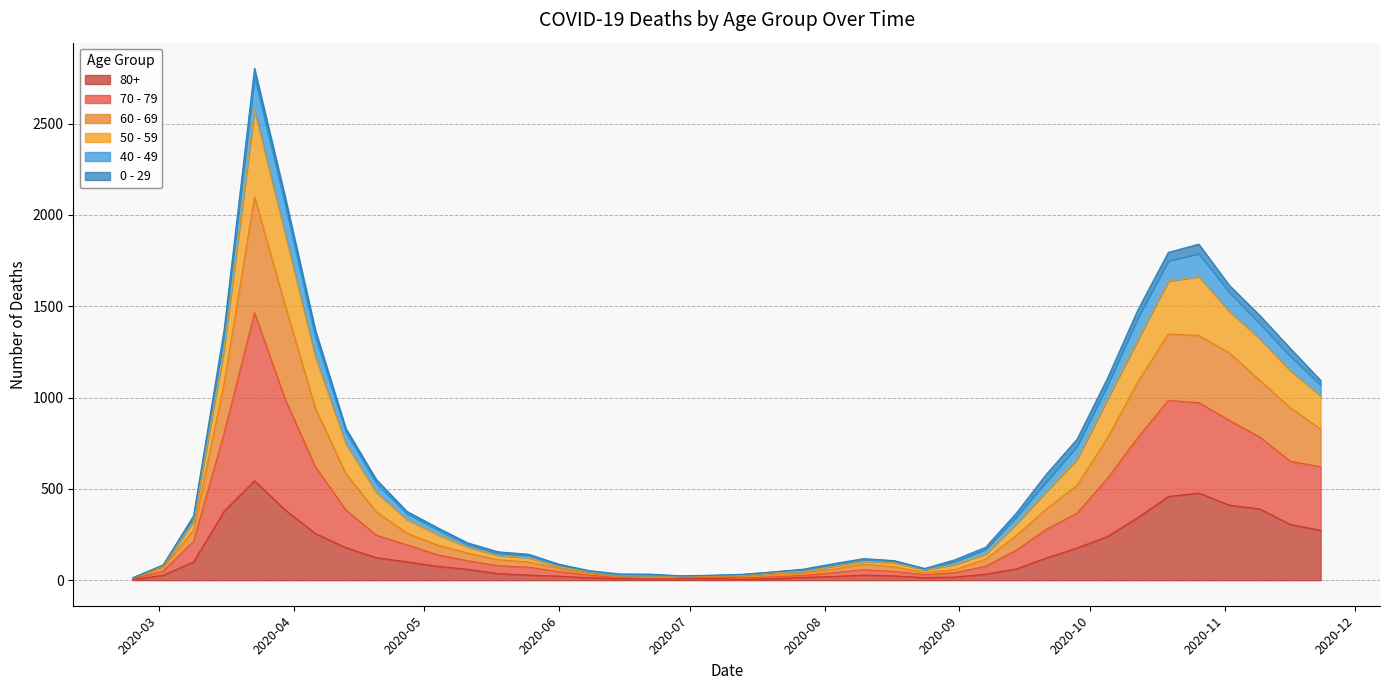

In 50 - 59, how many points are lower than both neighbors (excluding endpoints)?

2